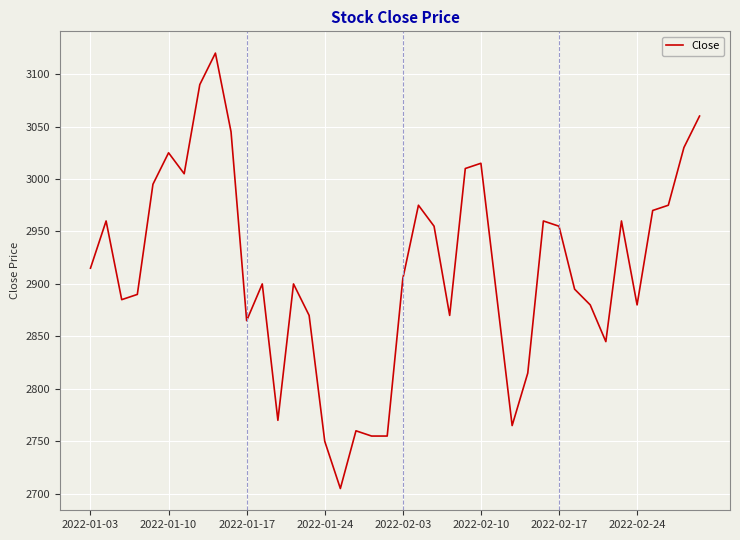

What is the greatest value displayed?

3120